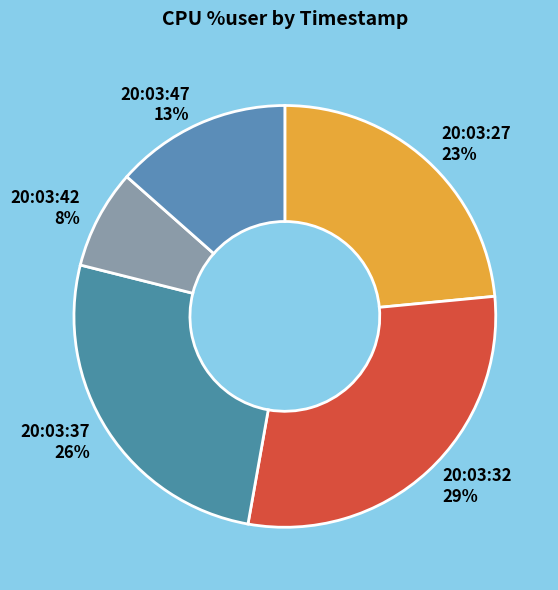

What percentage is the 20:03:47 slice, to the nearest percent?

13%